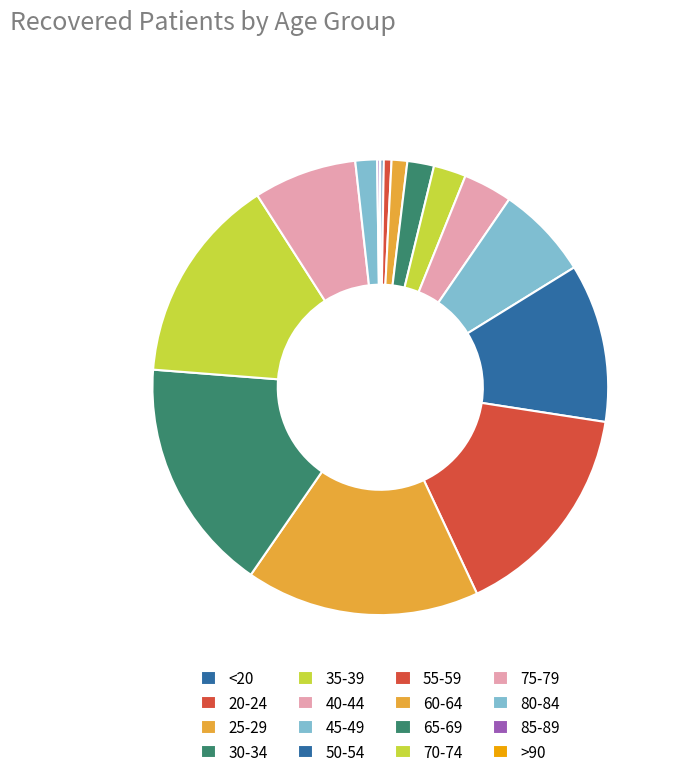

Rank the categories by value from highest to lowest.

65-69, 60-64, 55-59, 70-74, 50-54, 75-79, 45-49, 40-44, 35-39, 30-34, 80-84, 25-29, 20-24, <20, 85-89, >90